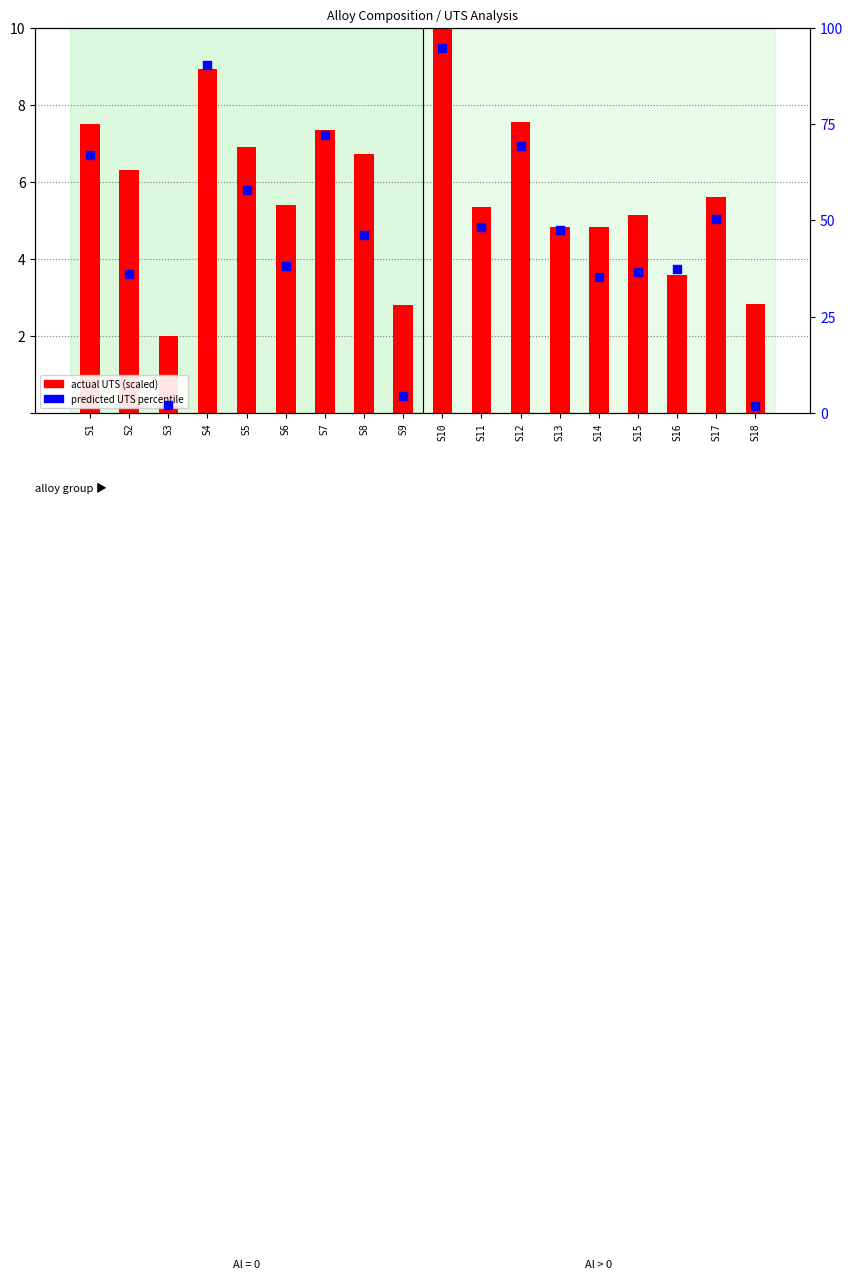

Which series reaches the maximum Y coordinate?

predicted UTS percentile